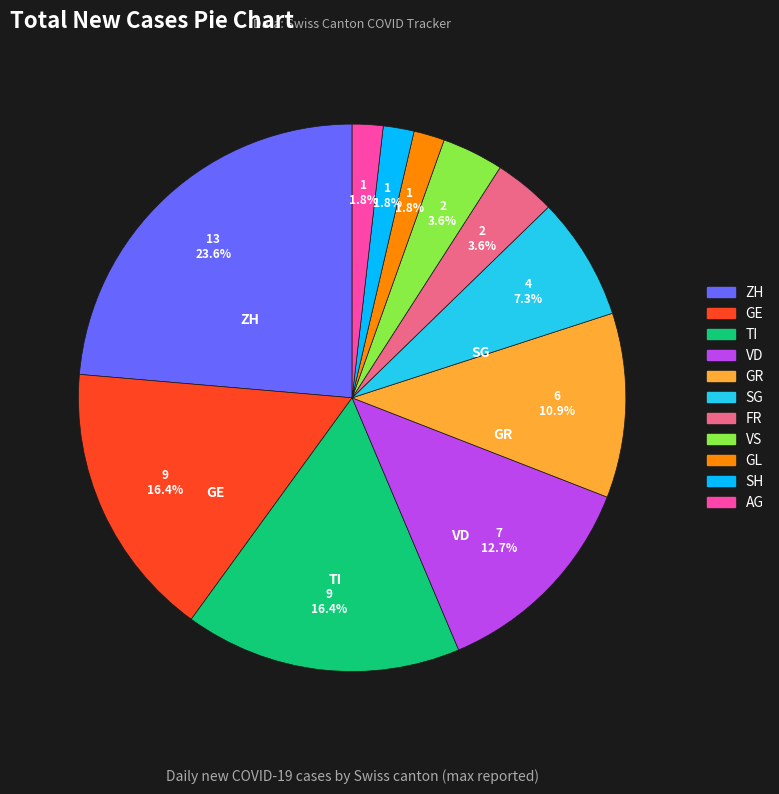

Which has a higher value, TI or FR?

TI